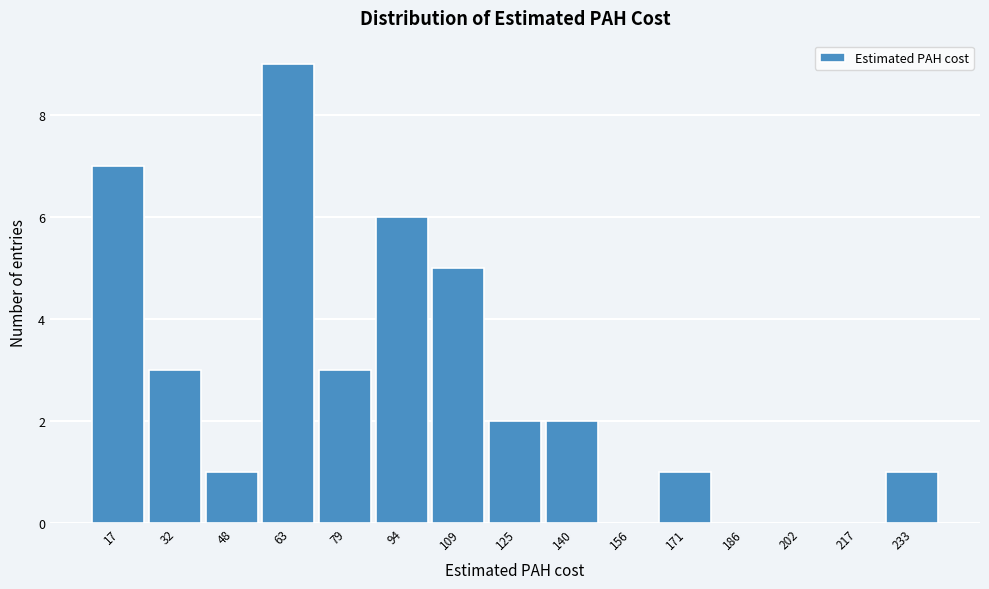

Reading left to right, transcribe all the data shown in this chart.

17=7	32=3	48=1	63=9	79=3	94=6	109=5	125=2	140=2	156=0	171=1	186=0	202=0	217=0	233=1